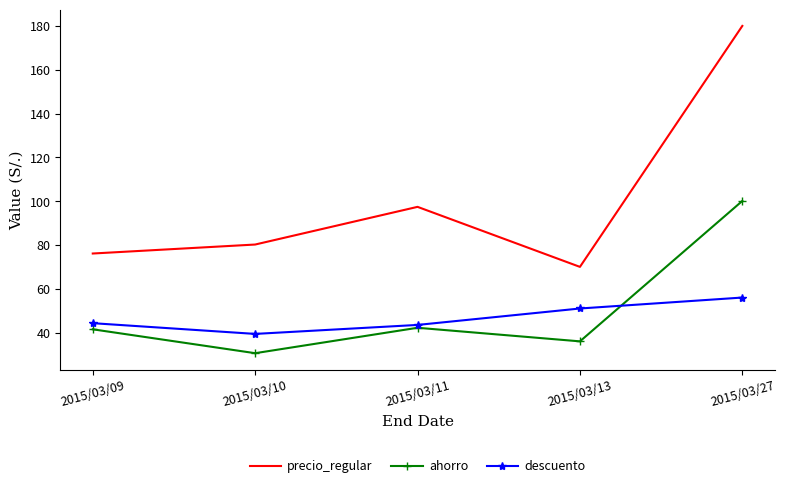

List the series in order of their peak value, highest first.

precio_regular, ahorro, descuento